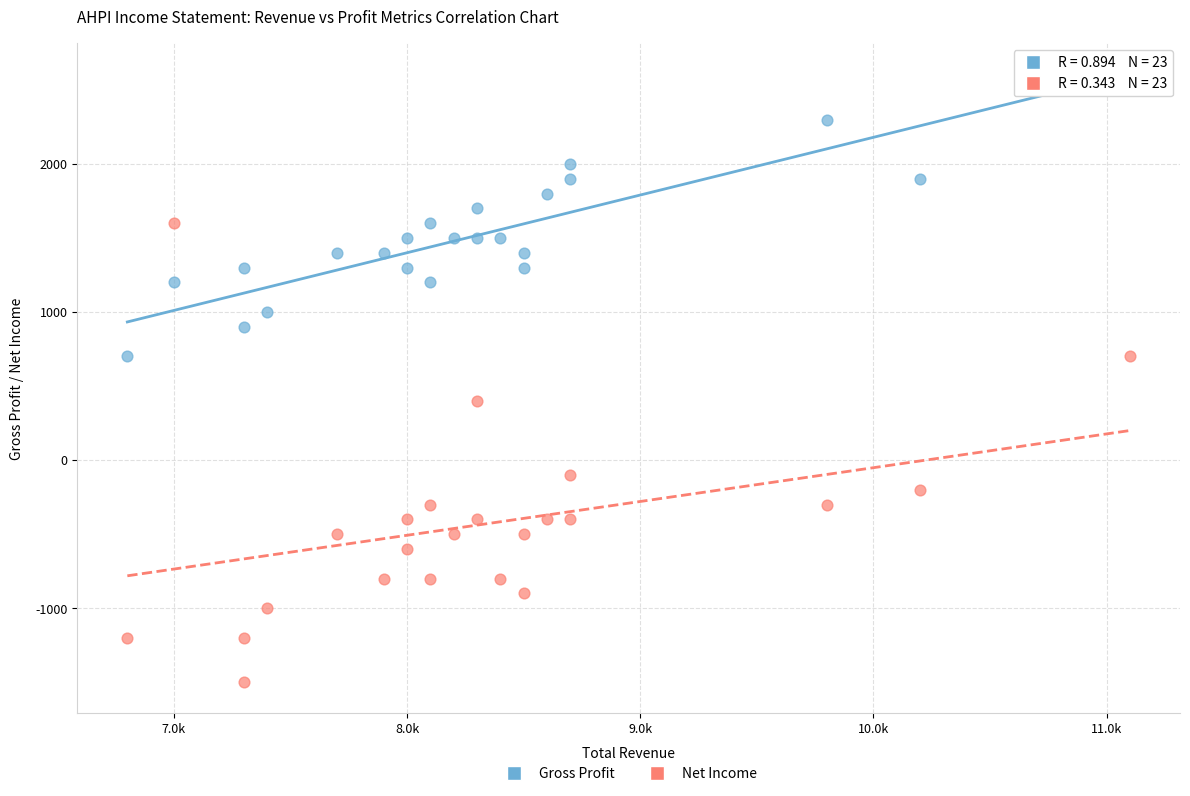

Which series has the largest Y range (max minus min)?

Net Income